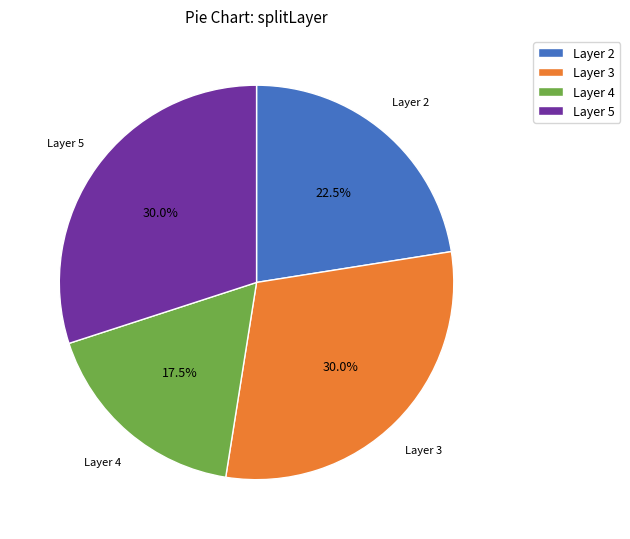

To the nearest percent, what is the average slice percentage?

25%